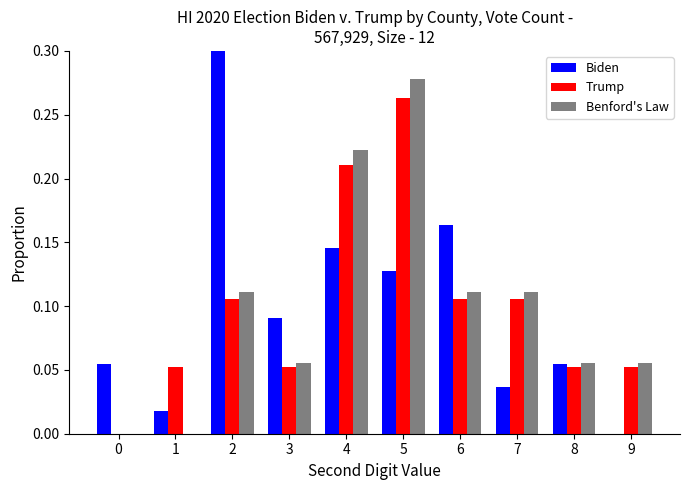

What is the maximum value shown in the chart?

0.3